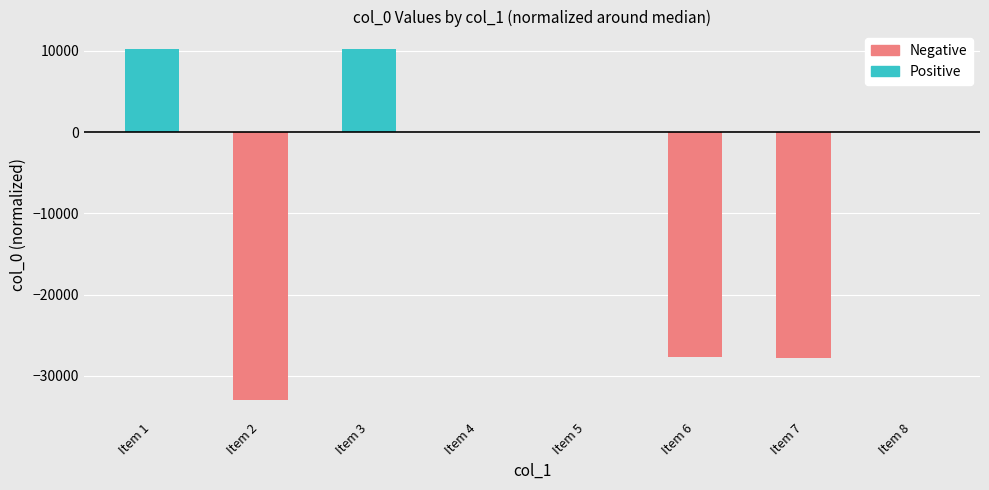

What is the greatest value displayed?

10227.5